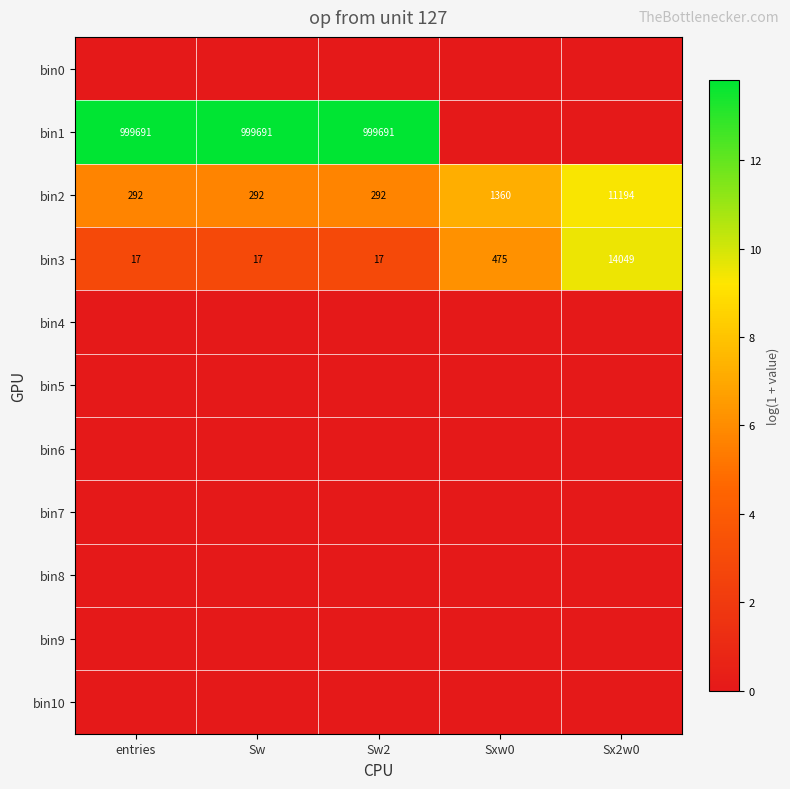

The bin3 series shows 14049 at Sx2w0. True or false?

True